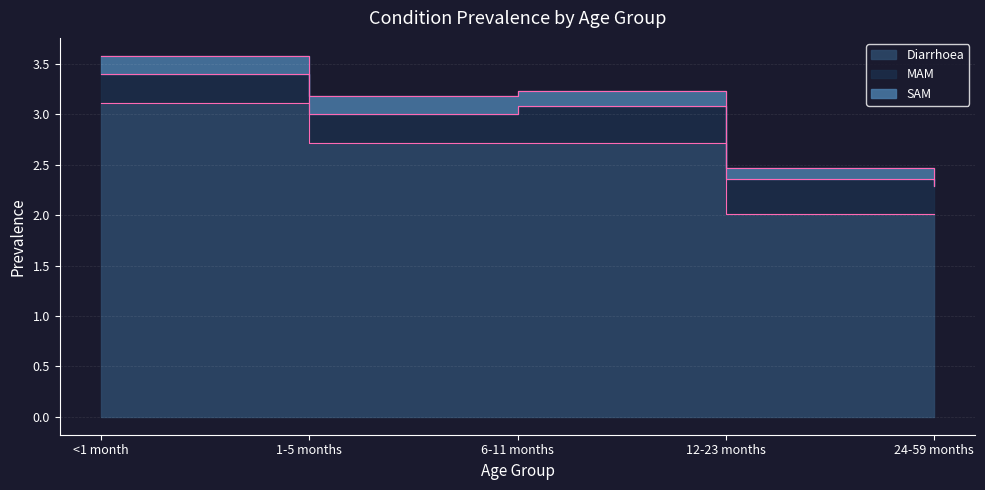

Which series changed the most between <1 month and 24-59 months?

Diarrhoea